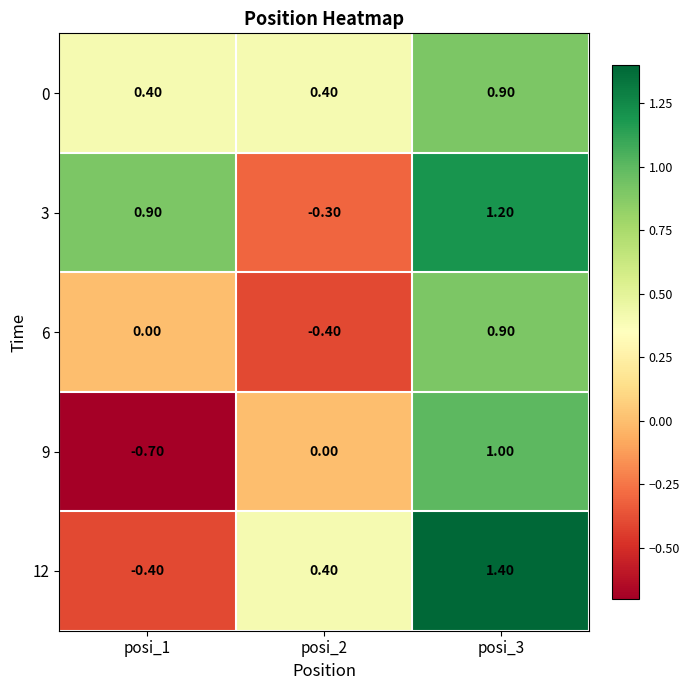

At which category does the chart reach its peak across all series?

posi_3